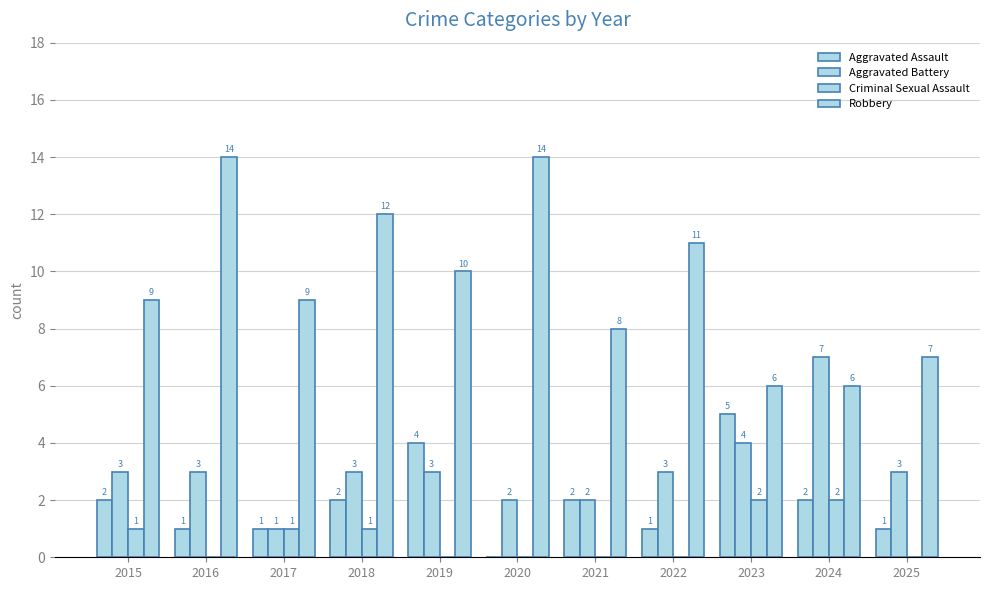

Reading left to right, list all the values displayed in this chart.

Aggravated Assault: 2015=2	2016=1	2017=1	2018=2	2019=4	2020=0	2021=2	2022=1	2023=5	2024=2	2025=1
Aggravated Battery: 2015=3	2016=3	2017=1	2018=3	2019=3	2020=2	2021=2	2022=3	2023=4	2024=7	2025=3
Criminal Sexual Assault: 2015=1	2016=0	2017=1	2018=1	2019=0	2020=0	2021=0	2022=0	2023=2	2024=2	2025=0
Robbery: 2015=9	2016=14	2017=9	2018=12	2019=10	2020=14	2021=8	2022=11	2023=6	2024=6	2025=7